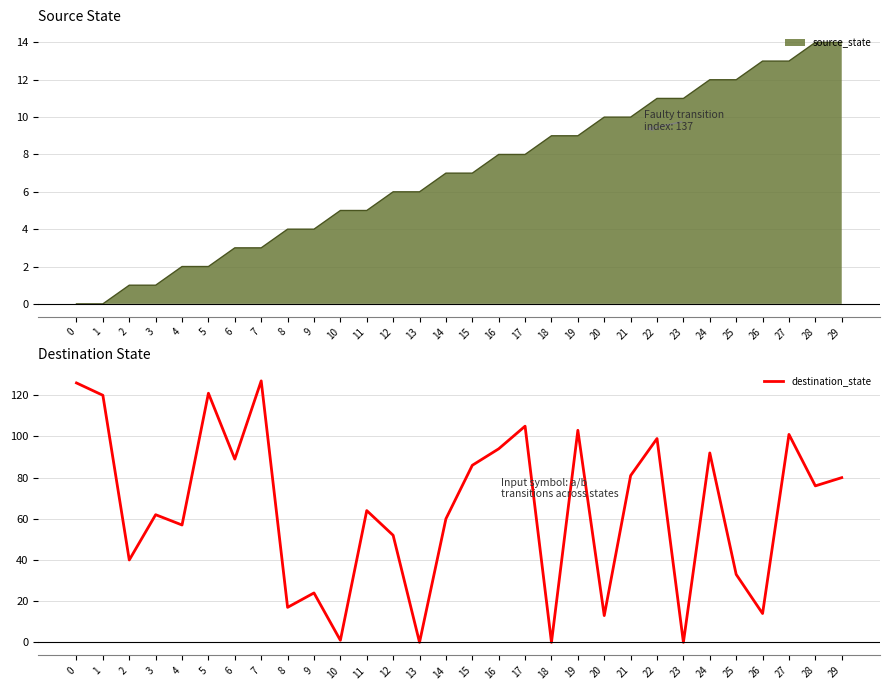

How many distinct data groups are displayed?

2